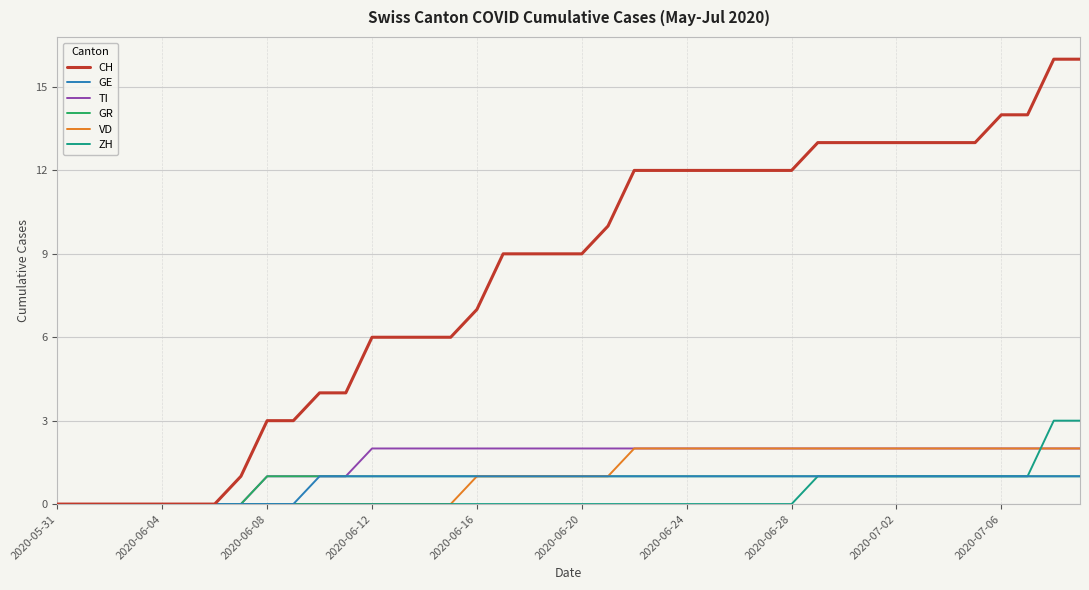

Which series has the largest total across all categories?

CH